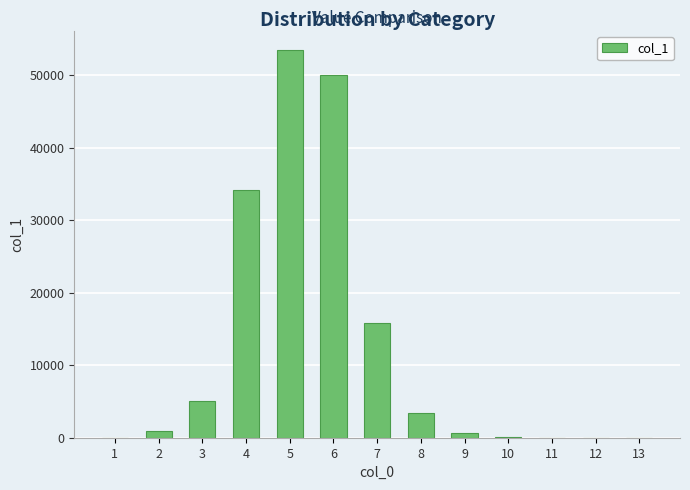

What is the sum of the values at 7 and 2?

16746